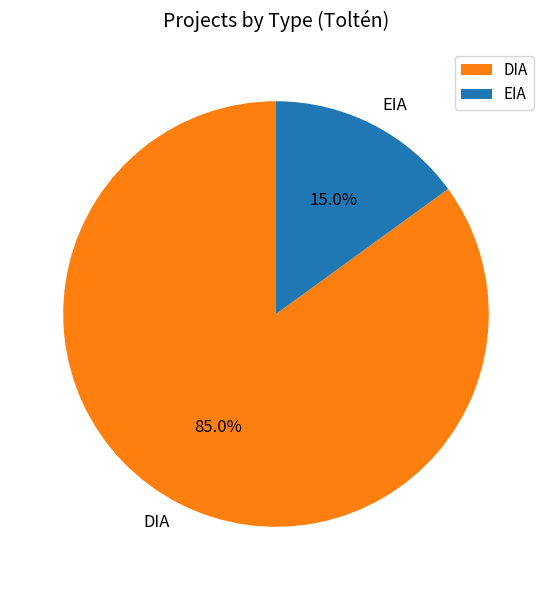

Which category has the smallest portion of the pie?

EIA